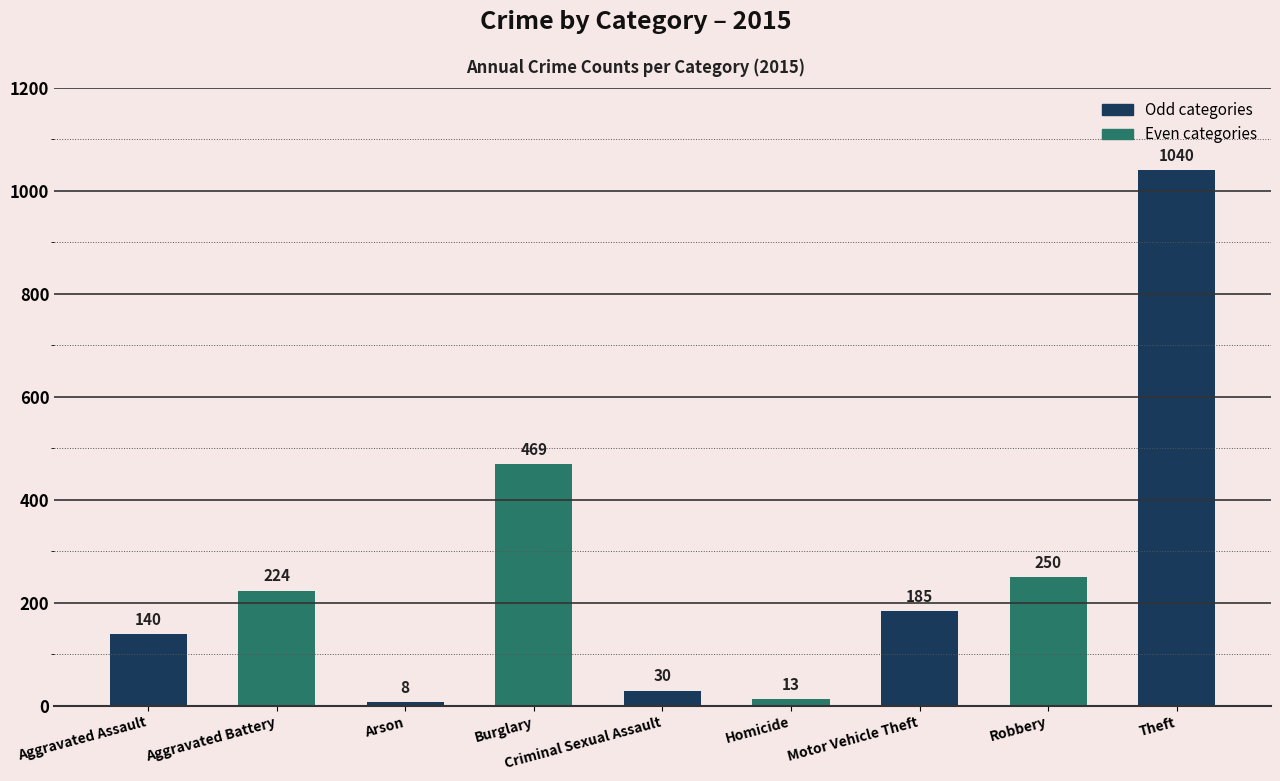

What is the label of the 4th bar from the left?

Burglary